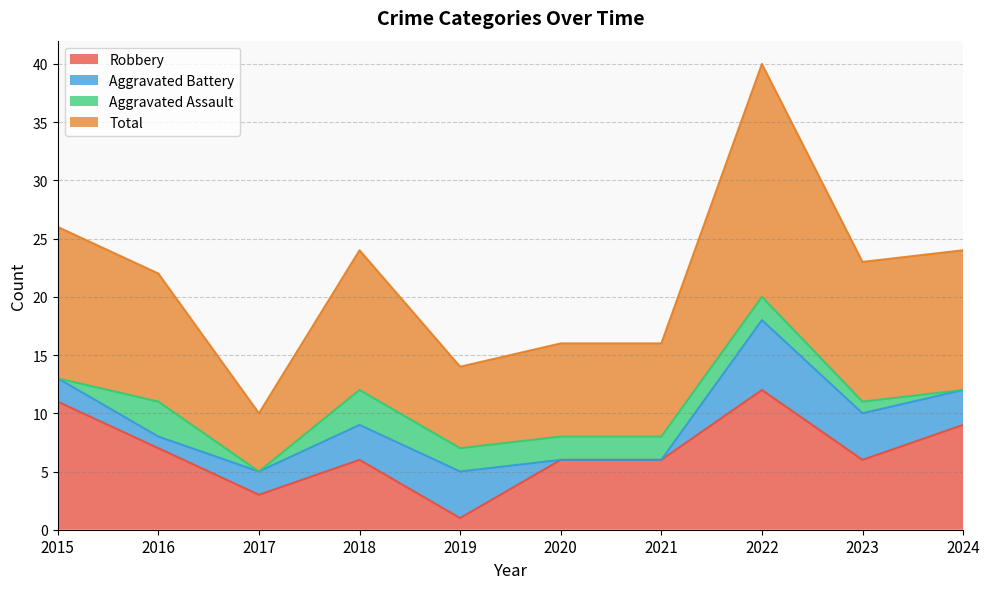

What is the minimum value for Robbery?

1